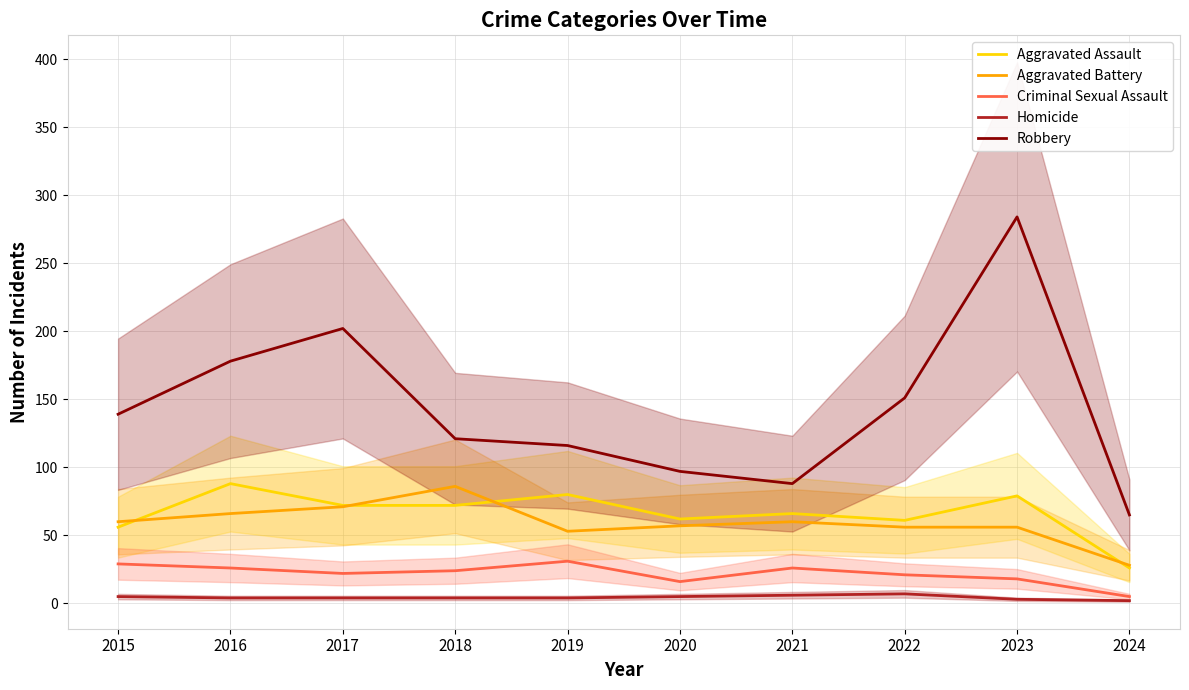

At 2017, list the series in order from smallest to largest.

Homicide, Criminal Sexual Assault, Aggravated Battery, Aggravated Assault, Robbery